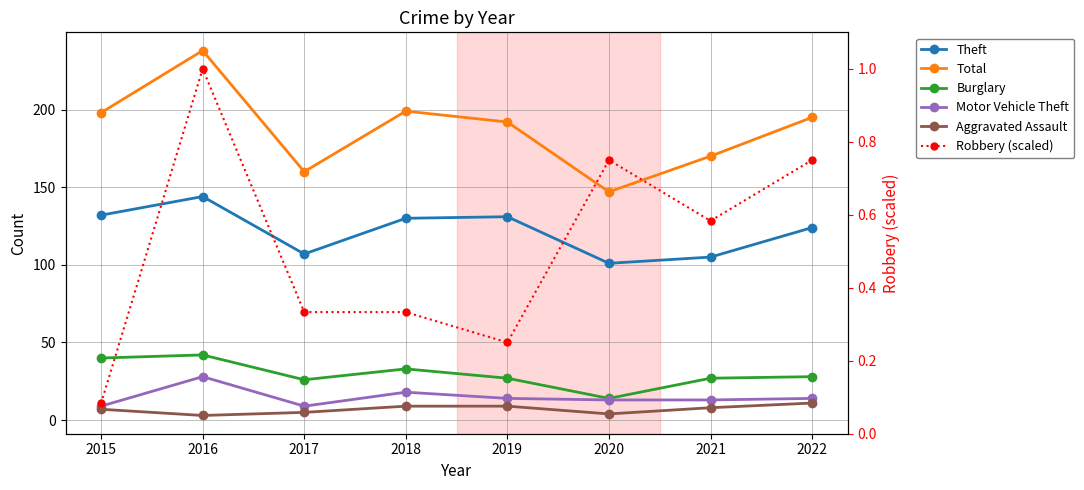

What is the value of the Burglary point at the 7th from the left?

27.0